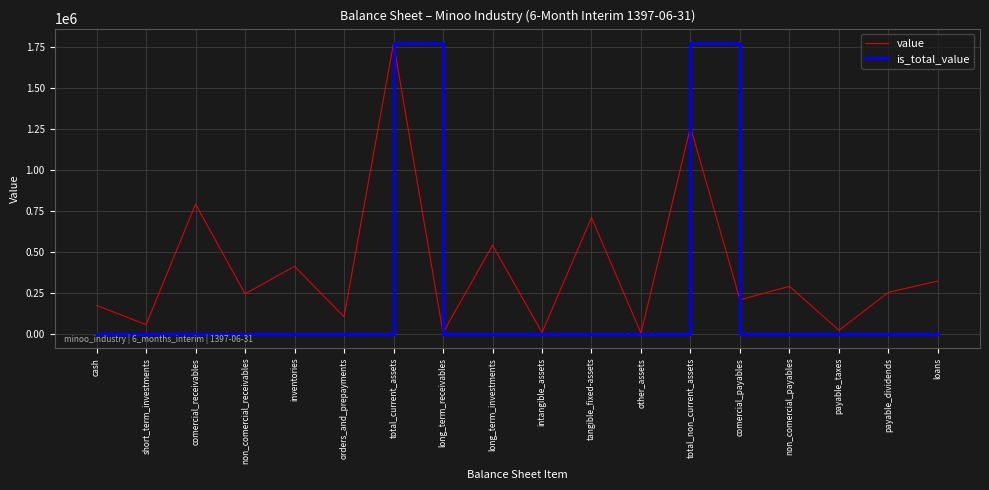

What is the greatest value displayed?

1772749